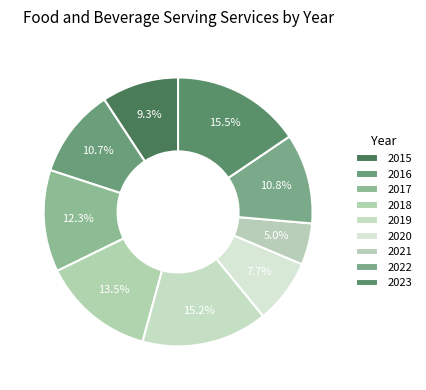

How many slices are in this pie chart?

9